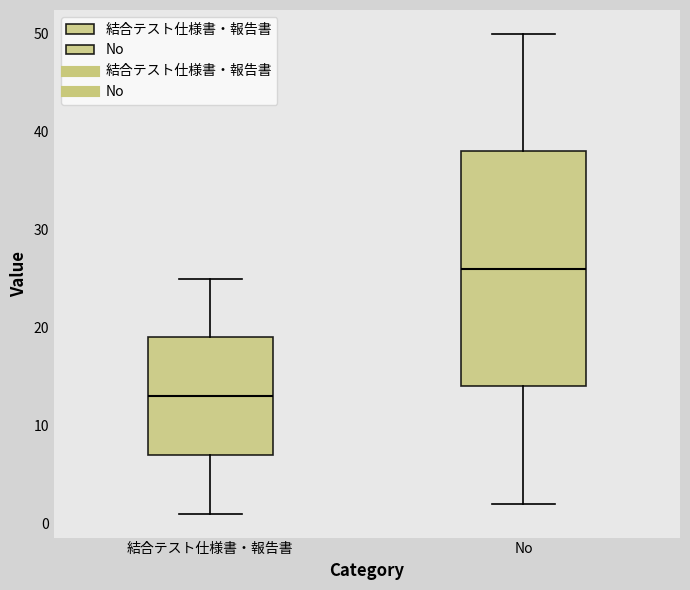

Where does the upper whisker of the box for No end on the y-axis? The values are not printed on the chart, so give them approximately, as read against the axis.

50